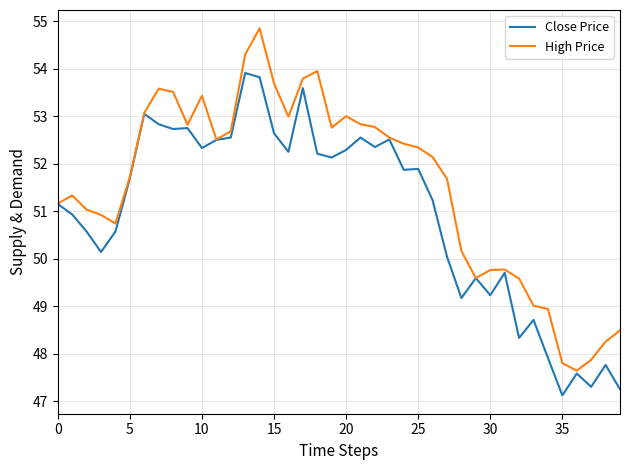

How many lines are shown in the chart?

2